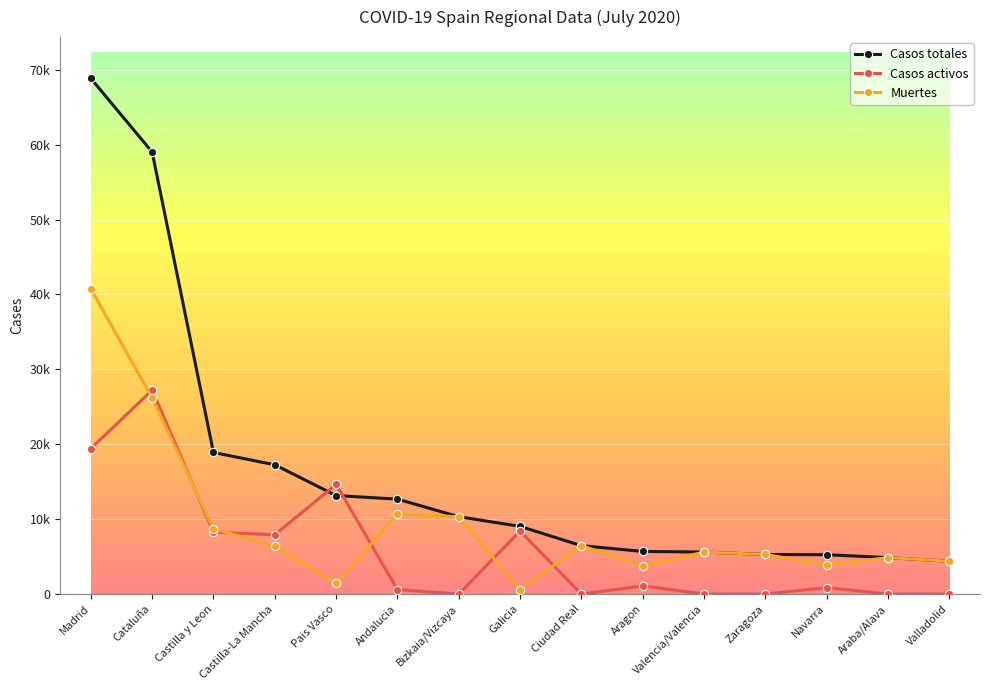

Rank the categories by Casos totales value from lowest to highest.

Valladolid, Araba/Alava, Navarra, Zaragoza, Valencia/Valencia, Aragon, Ciudad Real, Galicia, Bizkaia/Vizcaya, Andalucia, Pais Vasco, Castilla-La Mancha, Castilla y Leon, Cataluña, Madrid